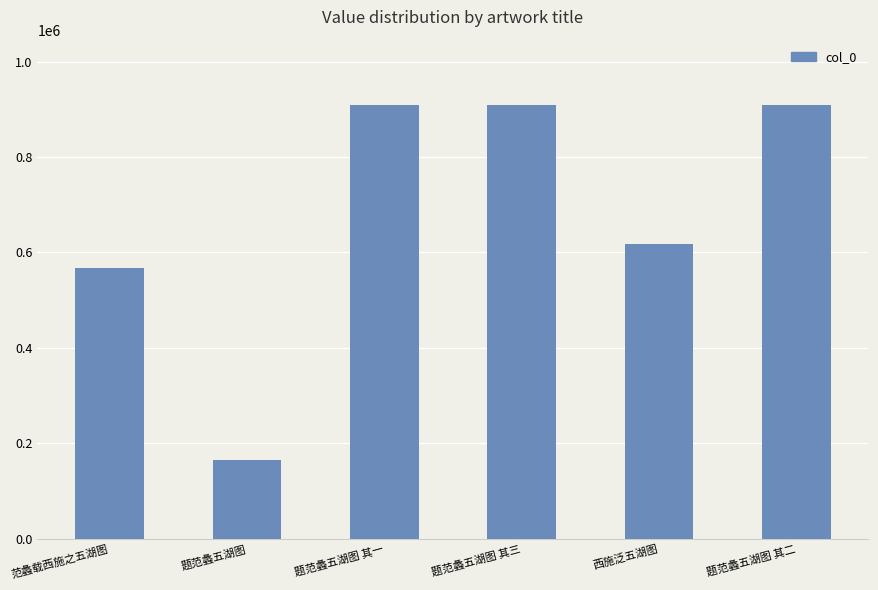

Is it true that the value at 题范蠡五湖图 其一 is 909471?

True